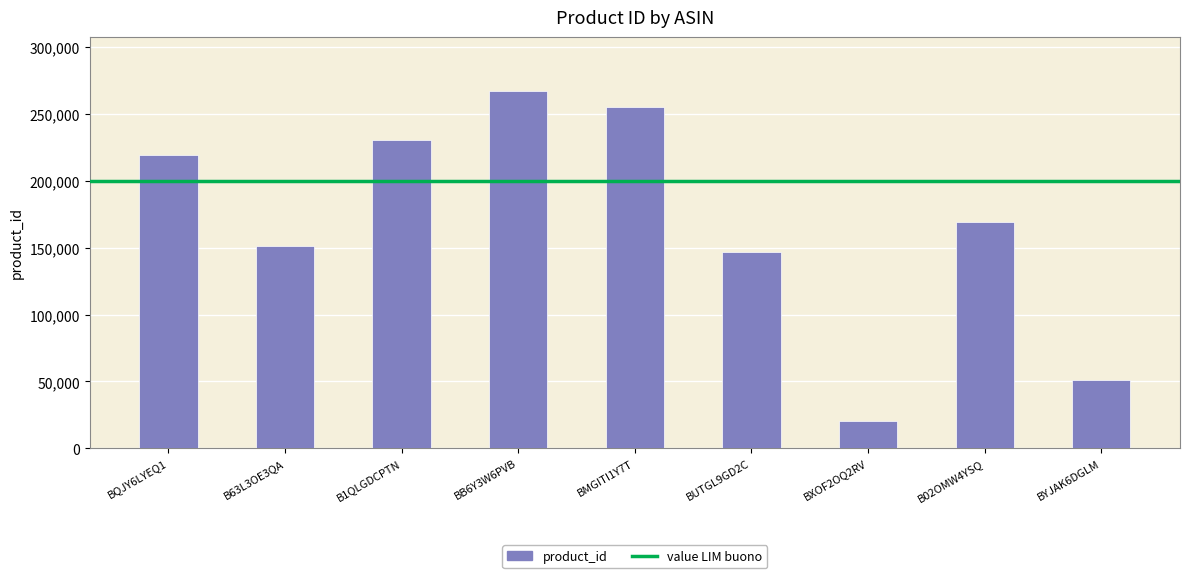

At which label does the data first exceed 169124?

BQJY6LYEQ1